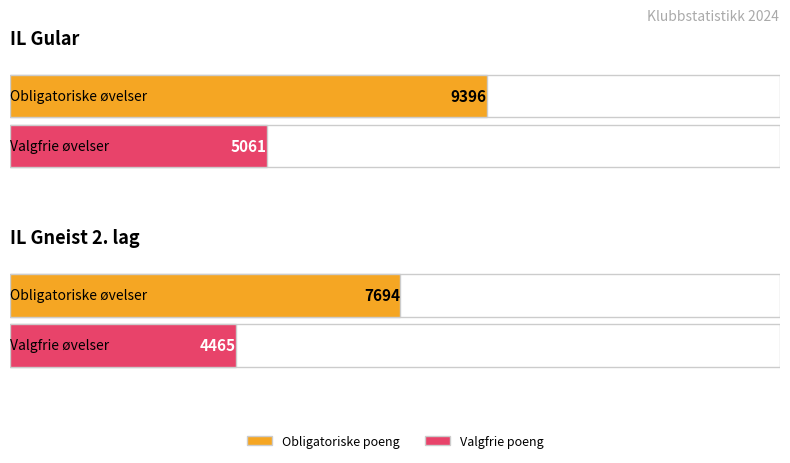

How many data points in Valgfrie poeng are less than 5061?

1